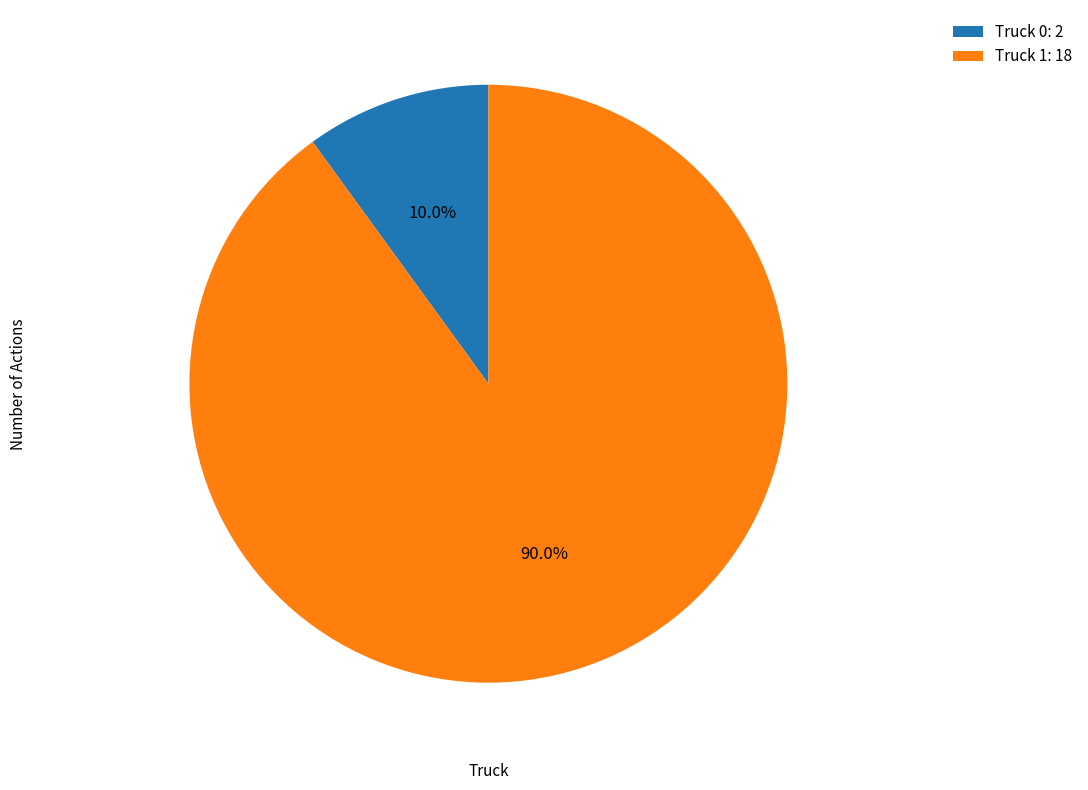

Count the number of slices in the pie.

2